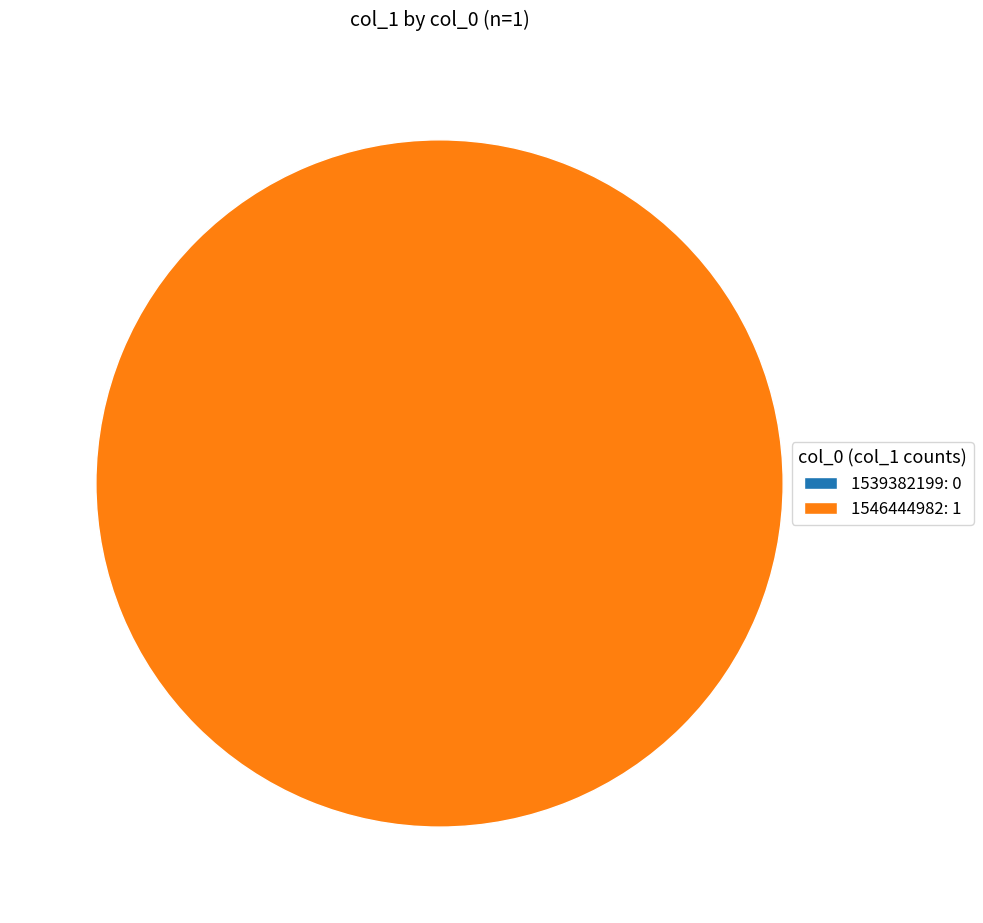

Is there a majority slice in this chart?

Yes